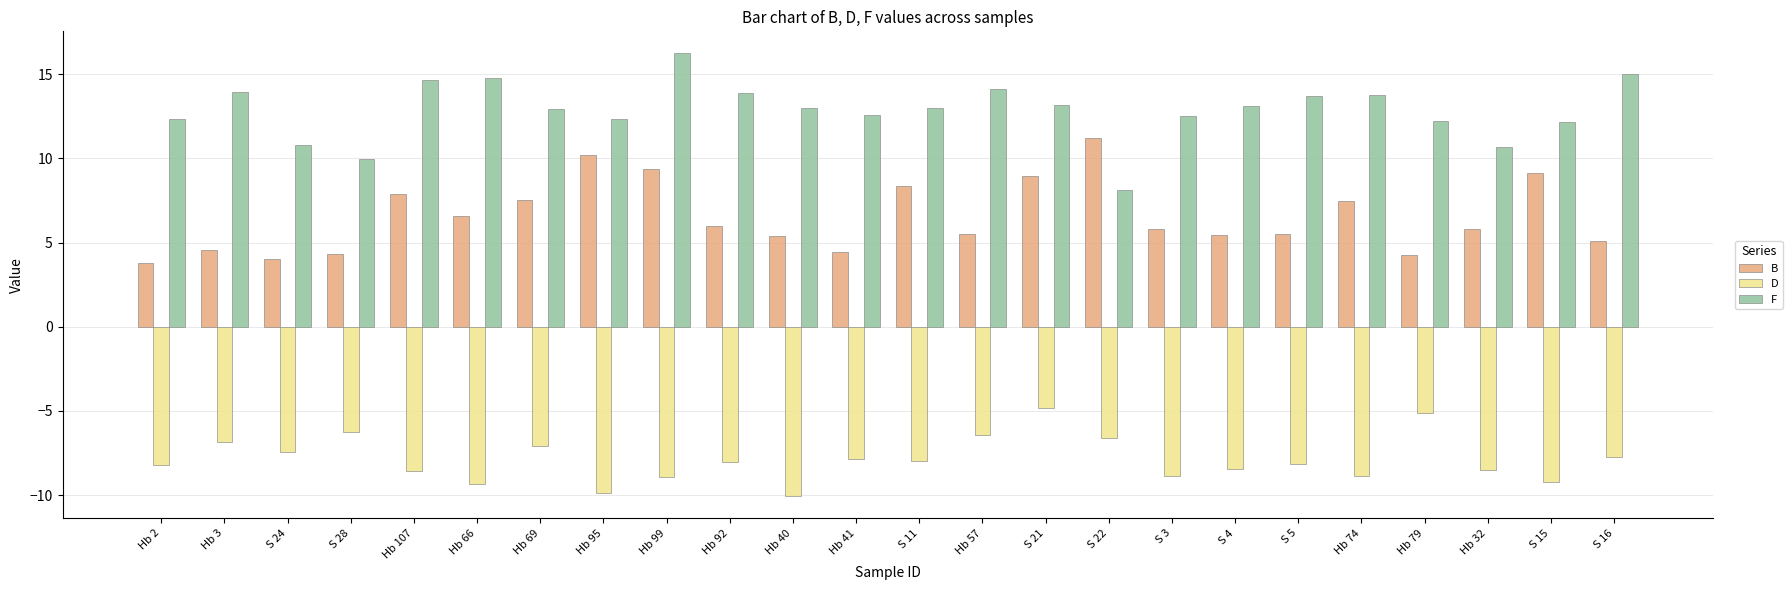

Which series has the largest range (max minus min)?

F